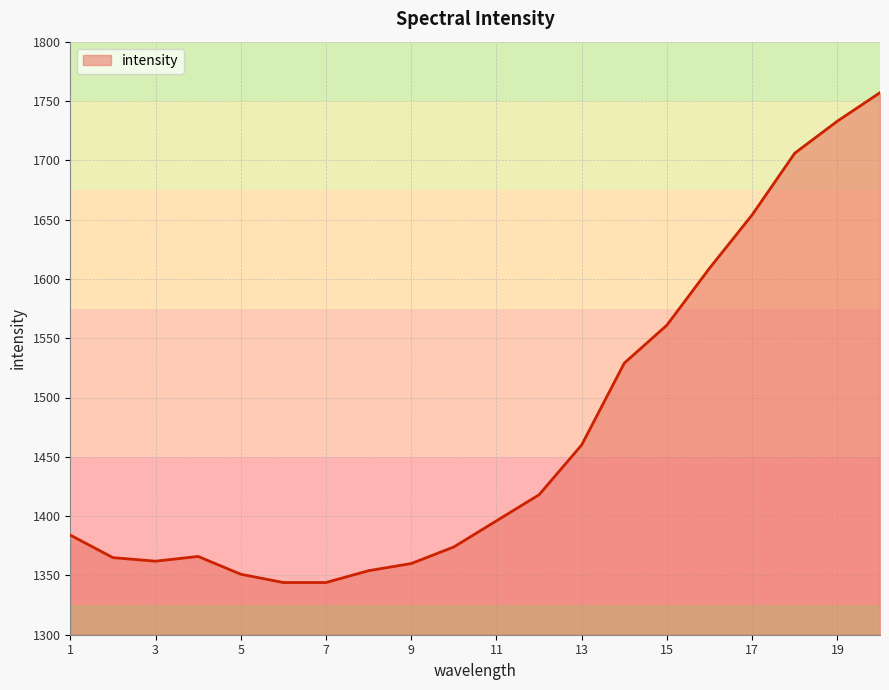

What is the minimum value shown in the chart?

1344